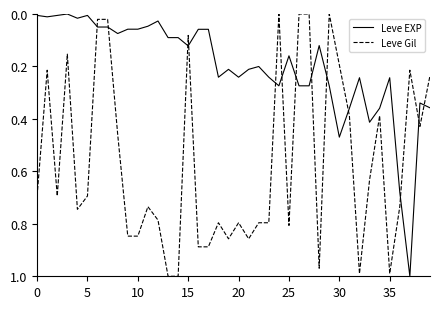

Rank the series by their average value, from lowest to highest.

Leve EXP, Leve Gil